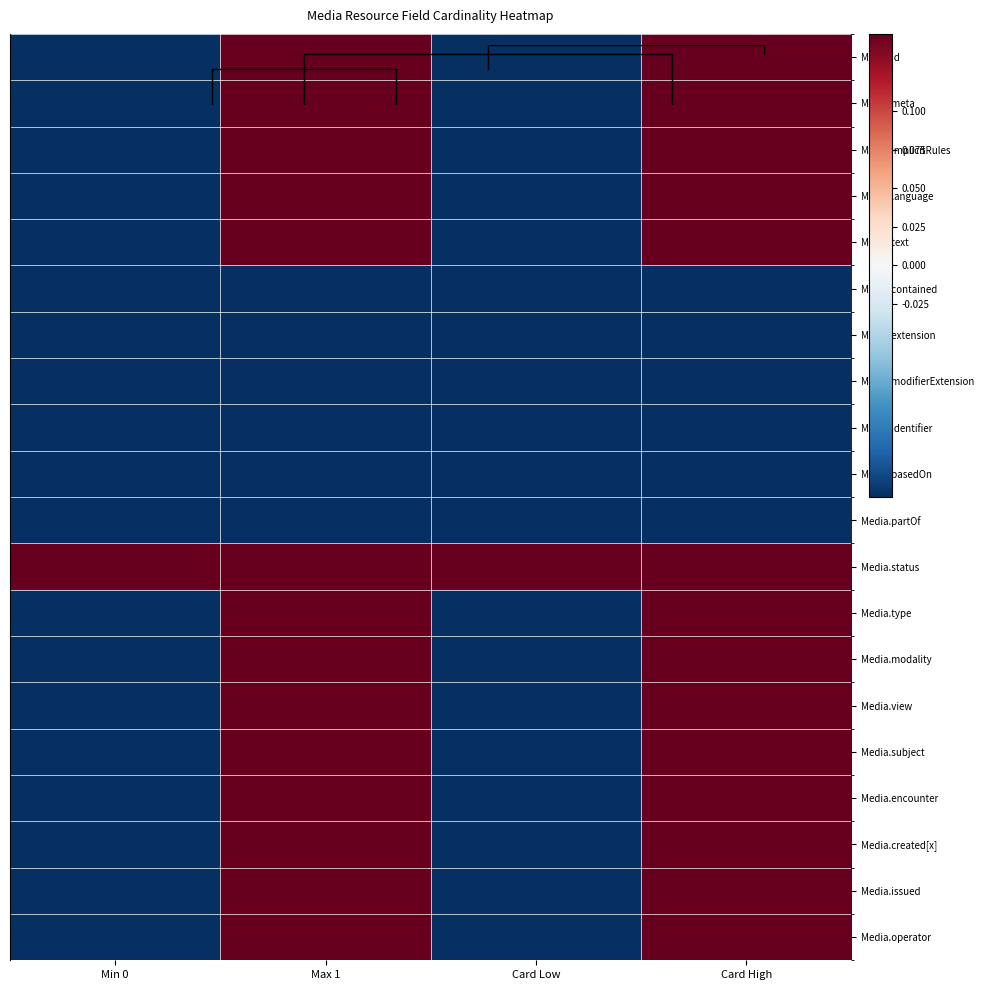

At which category is the sum across all series the highest?

Card High